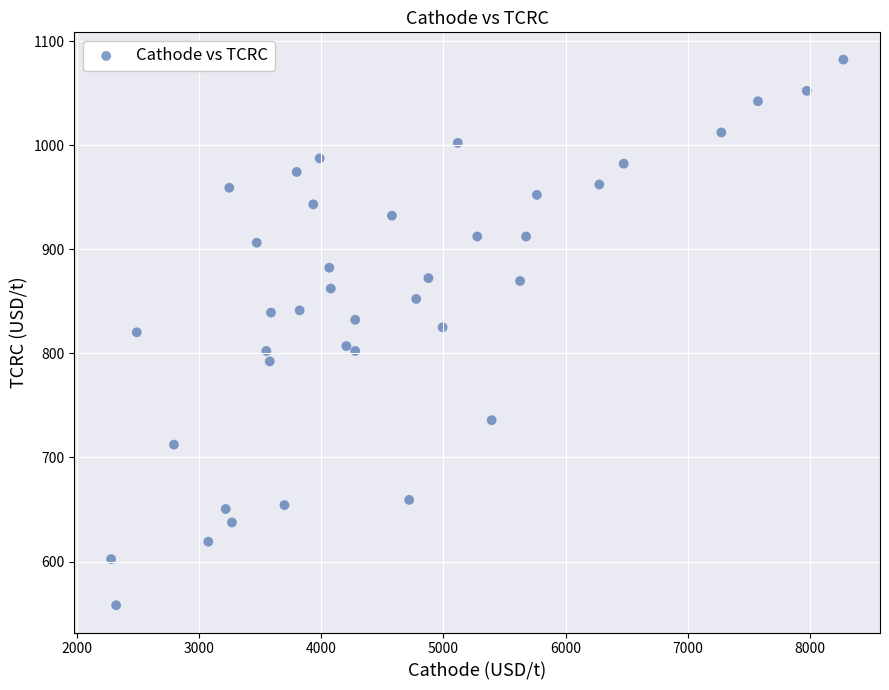

How many points are shown in the scatter plot?

39